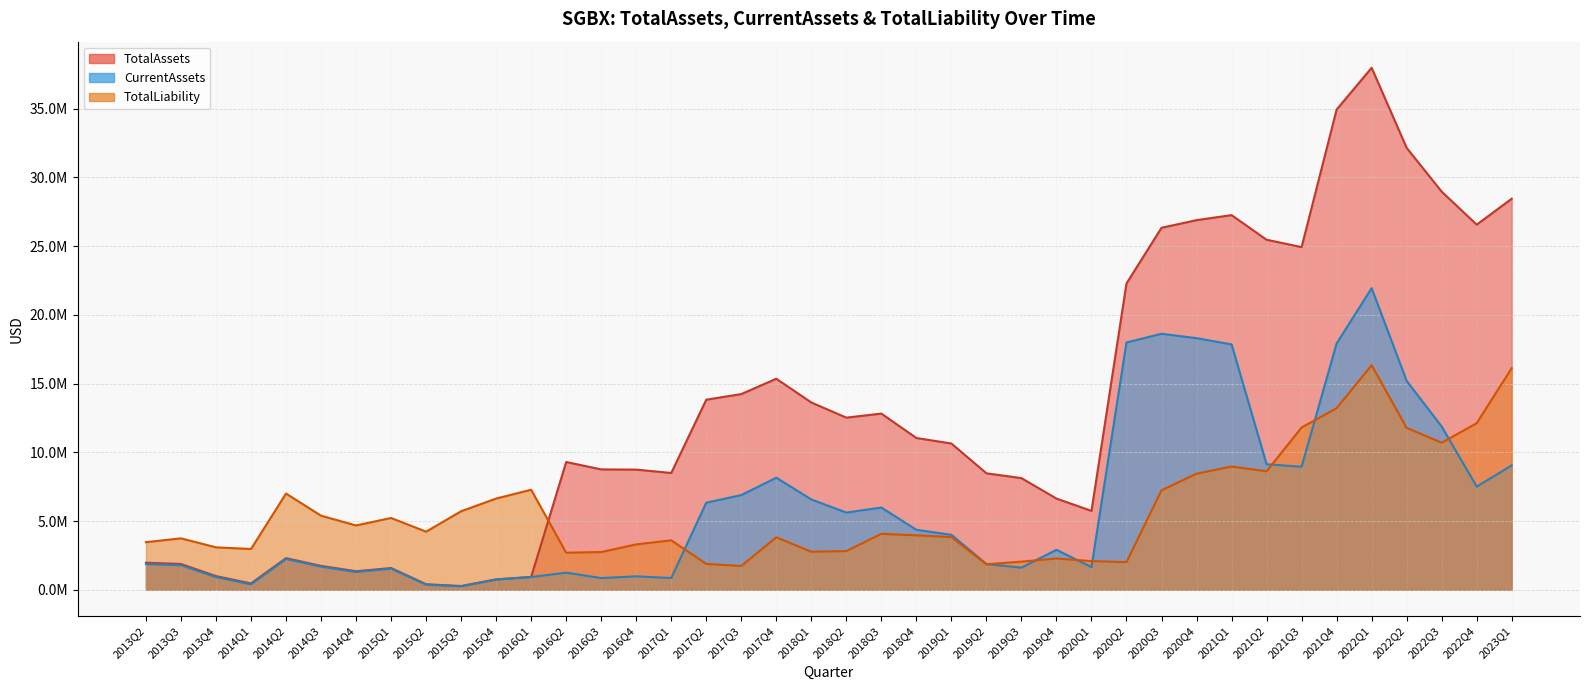

What is the difference between the maximum and minimum values in the TotalAssets series?

37687667